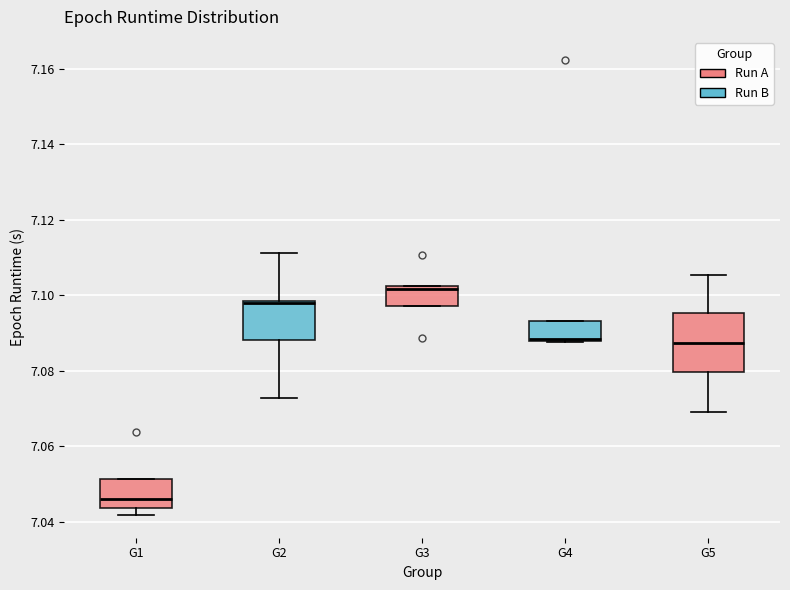

Which box's median line is the lowest?

G1